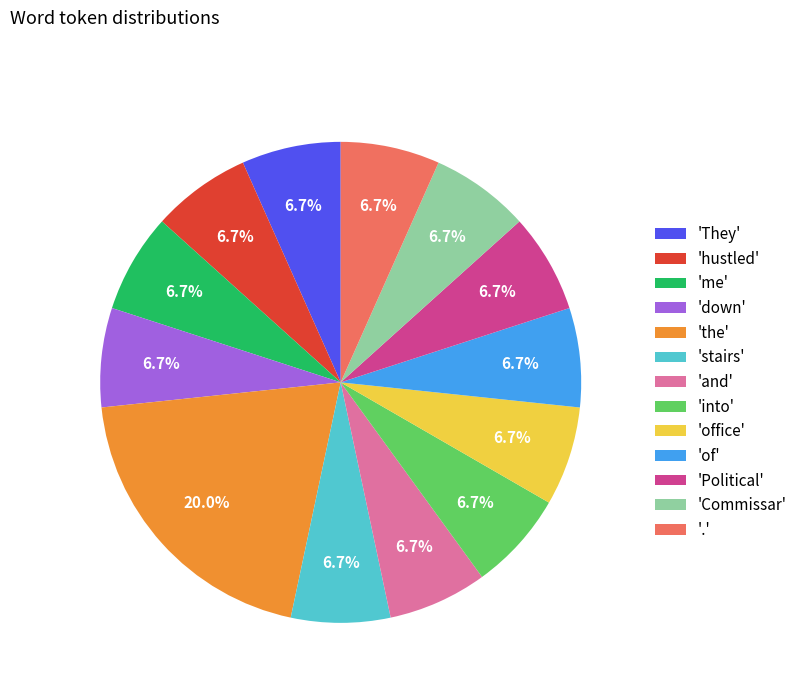

Which category has the biggest portion of the pie?

'the'